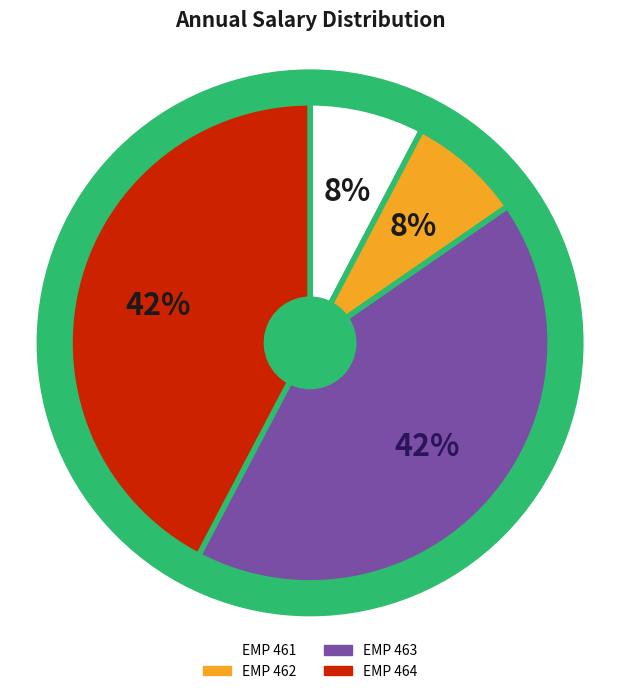

The EMP 464 slice represents 41% of the pie. True or false?

False